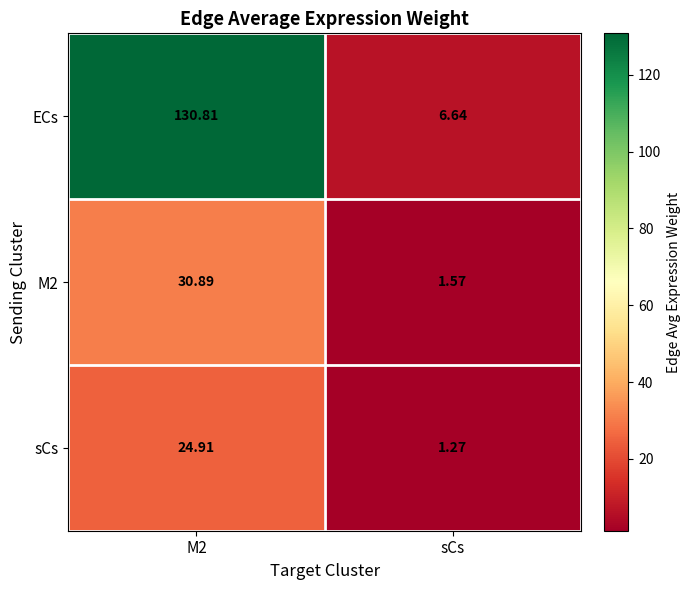

Which series changed the most between M2 and sCs?

ECs